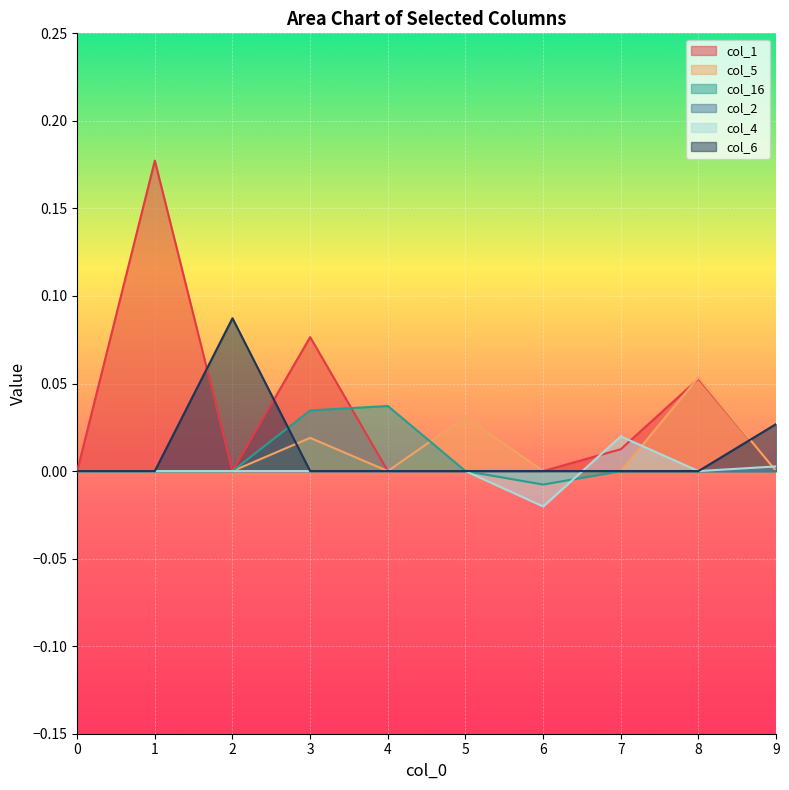

What is the maximum value shown in the chart?

0.2